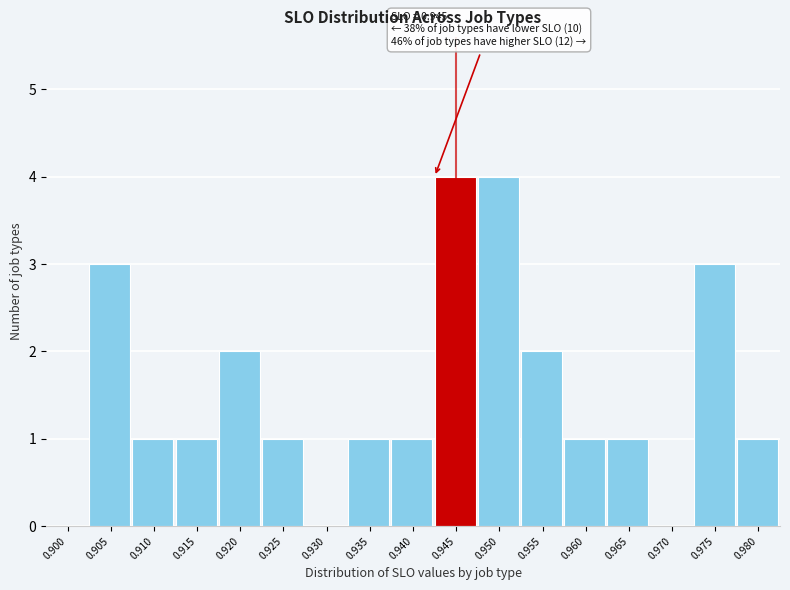

Reading left to right, what are all the values shown in this chart?

0.900=0	0.905=3	0.910=1	0.915=1	0.920=2	0.925=1	0.930=0	0.935=1	0.940=1	0.945=4	0.950=4	0.955=2	0.960=1	0.965=1	0.970=0	0.975=3	0.980=1